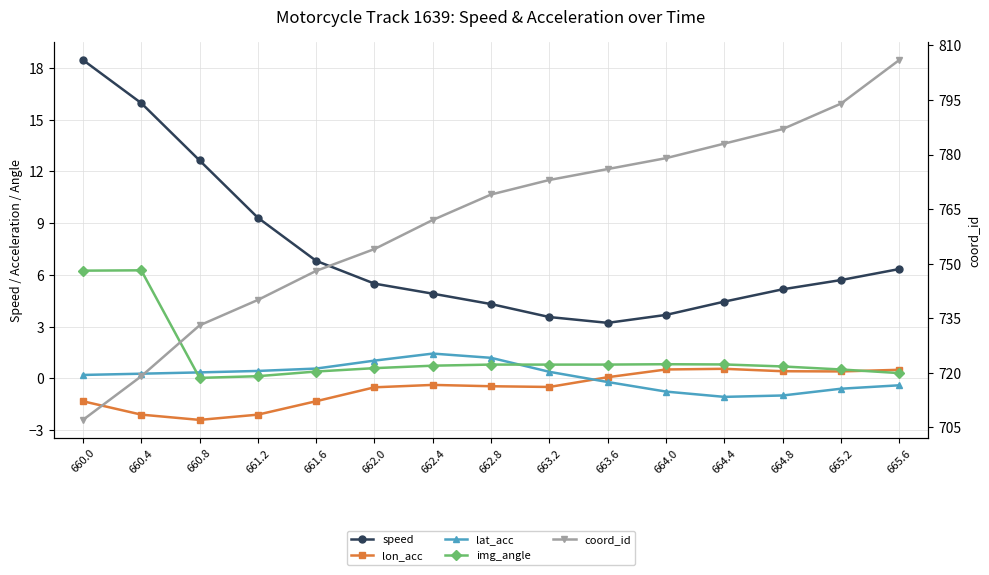

Reading right to left, transcribe all the data shown in this chart.

speed: 6.3	5.7	5.2	4.4	3.7	3.2	3.6	4.3	4.9	5.5	6.8	9.3	12.6	16.0	18.5
lon_acc: 0.5	0.4	0.4	0.5	0.5	0.1	-0.5	-0.5	-0.4	-0.5	-1.3	-2.1	-2.4	-2.1	-1.3
lat_acc: -0.4	-0.6	-1.0	-1.1	-0.8	-0.2	0.4	1.2	1.4	1.0	0.6	0.4	0.3	0.3	0.2
img_angle: 0.3	0.5	0.7	0.8	0.8	0.8	0.8	0.8	0.7	0.6	0.4	0.1	0.0	6.3	6.2
coord_id: 806.0	794.0	787.0	783.0	779.0	776.0	773.0	769.0	762.0	754.0	748.0	740.0	733.0	719.0	707.0